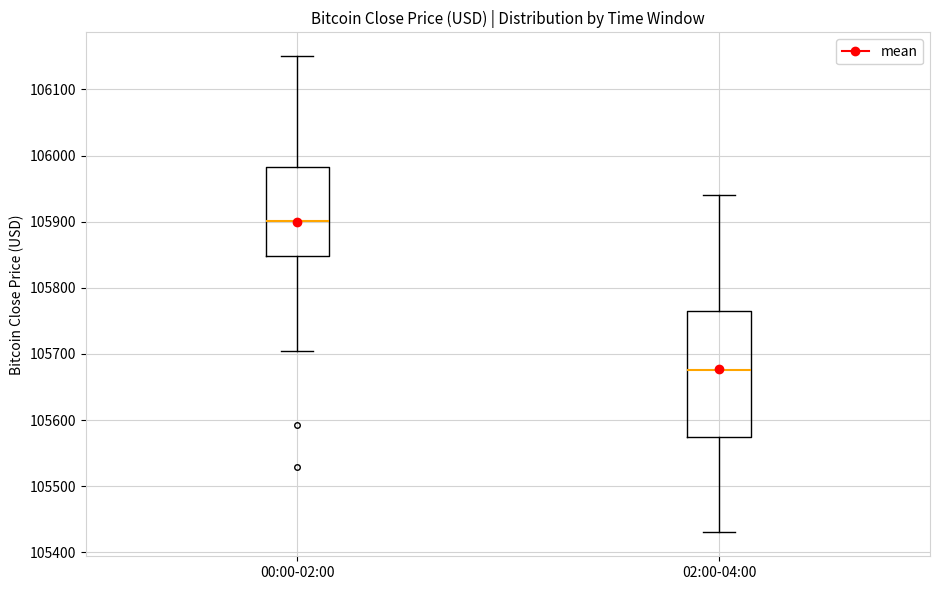

Reading left to right, transcribe this box plot: for each box, give where its median line is, the range the box spans, and where its two whiskers end, as read against the y-axis. The values are not printed on the chart, so give them approximately, as read against the axis.

00:00-02:00: median 105900, box 105850 to 105980, whiskers 105700 to 106150
02:00-04:00: median 105680, box 105580 to 105770, whiskers 105430 to 105940